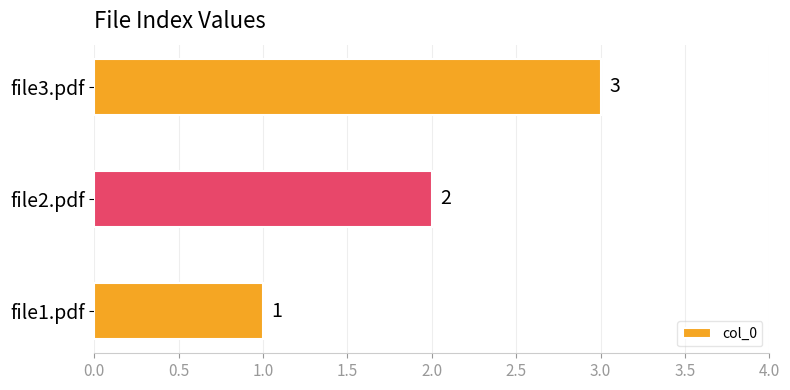

Which has a higher value, file1.pdf or file3.pdf?

file3.pdf